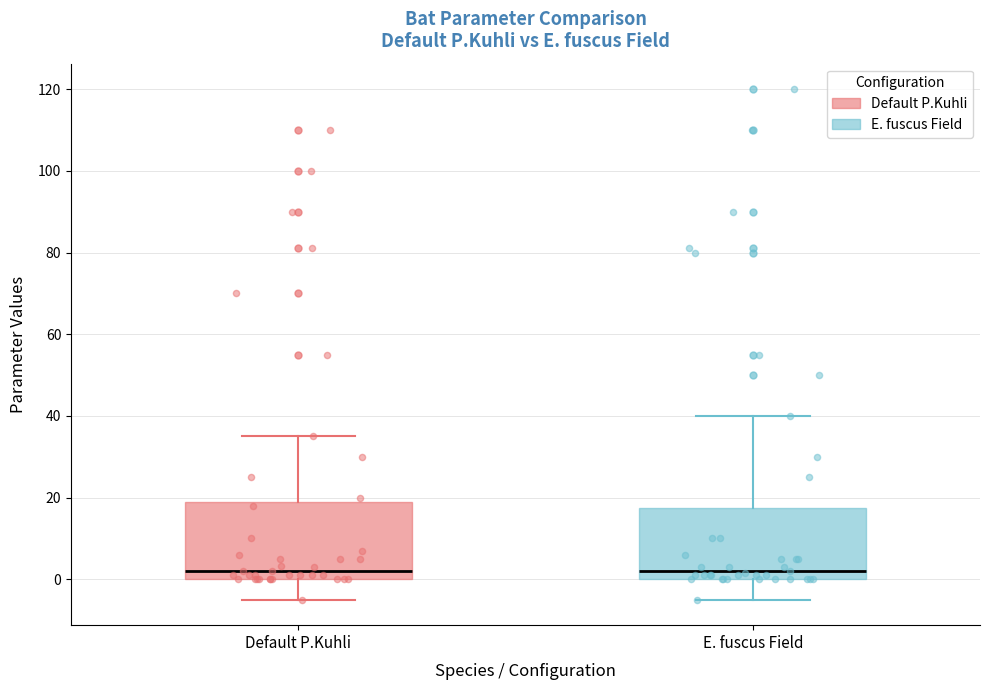

Where is the lower edge of the box for Default P.Kuhli on the y-axis? The values are not printed on the chart, so give them approximately, as read against the axis.

0